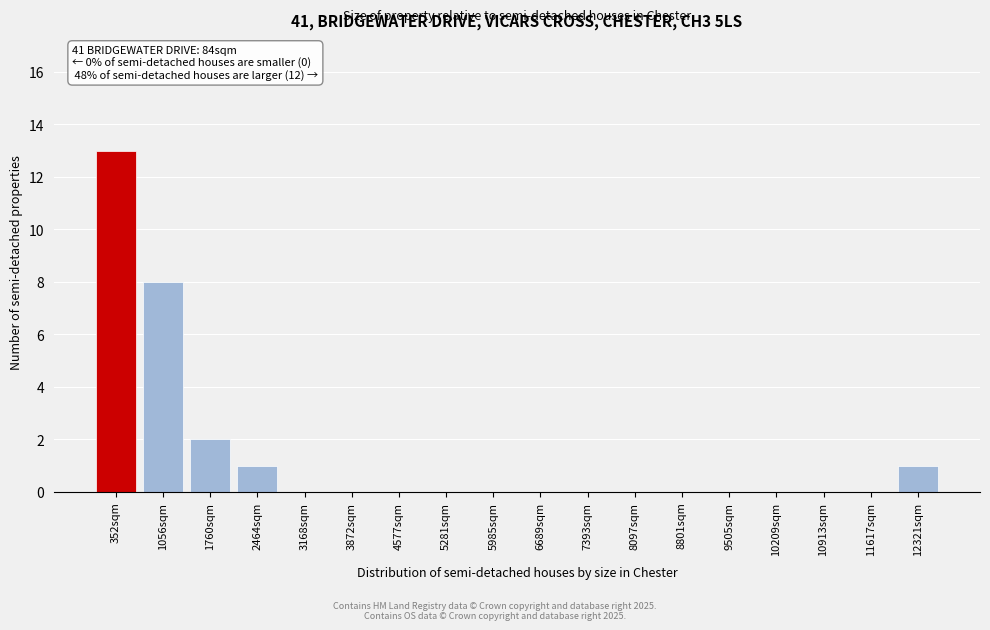

Reading right to left, list all the values displayed in this chart.

12321sqm=1	11617sqm=0	10913sqm=0	10209sqm=0	9505sqm=0	8801sqm=0	8097sqm=0	7393sqm=0	6689sqm=0	5985sqm=0	5281sqm=0	4577sqm=0	3872sqm=0	3168sqm=0	2464sqm=1	1760sqm=2	1056sqm=8	352sqm=13